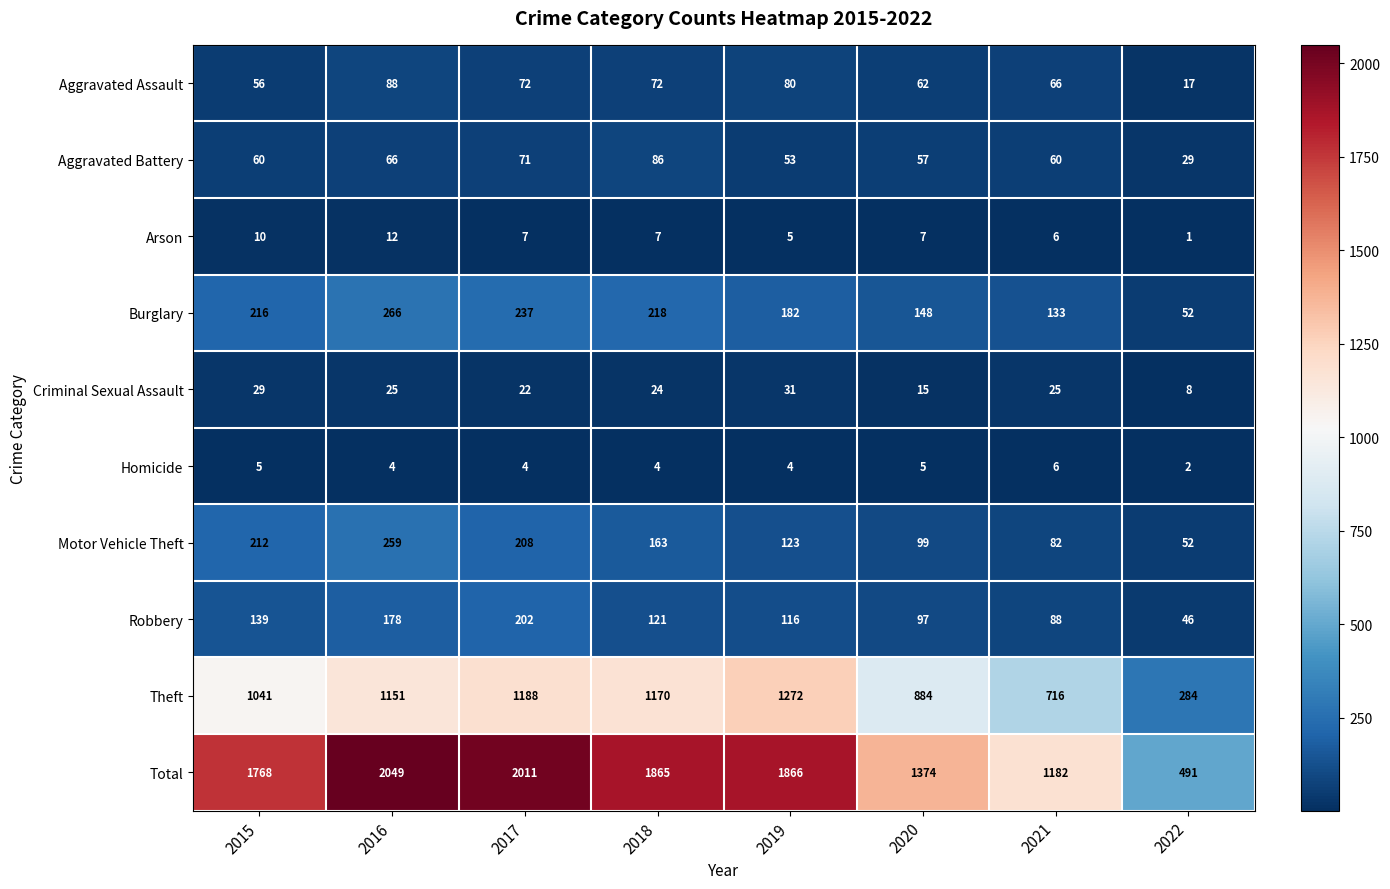

The Robbery series shows 46 at 2022. True or false?

True